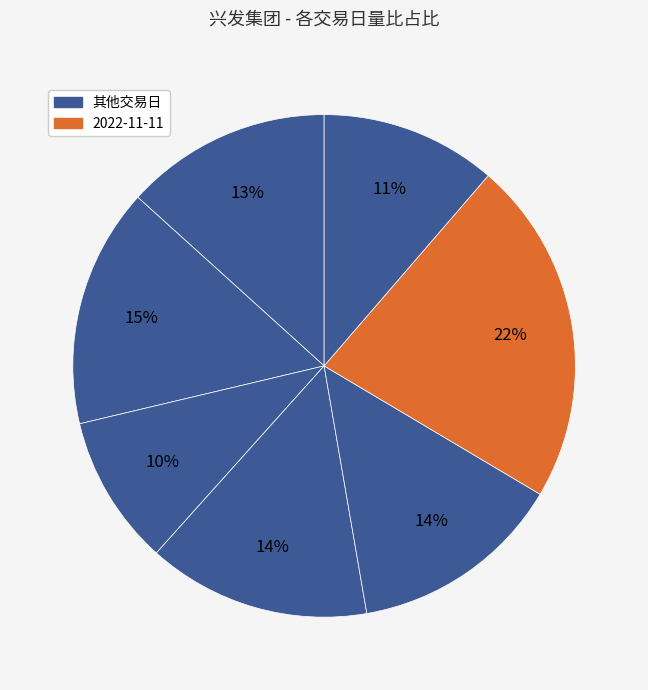

How many slices are in this pie chart?

7